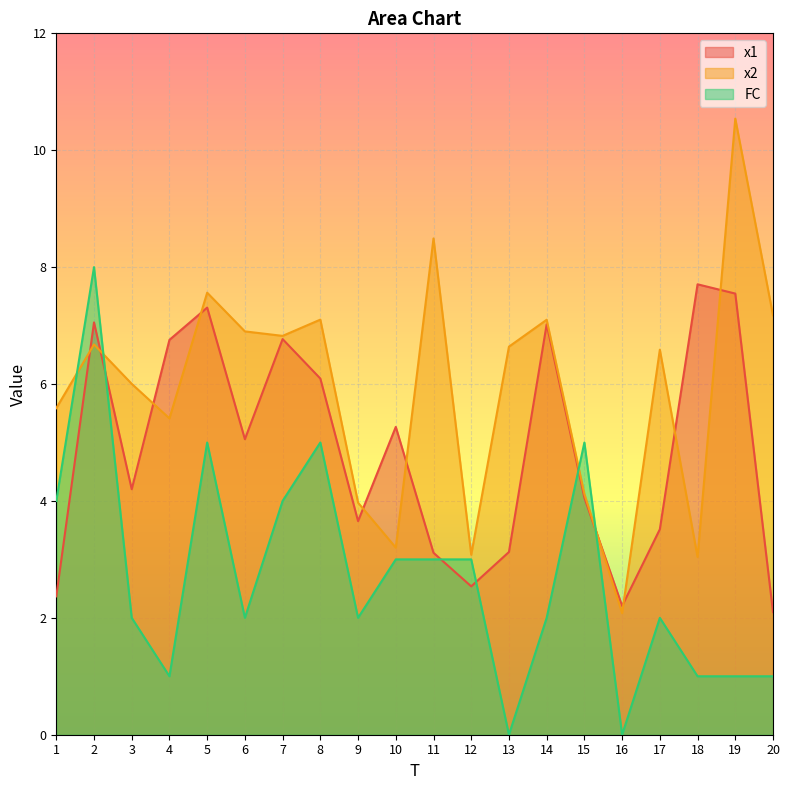

True or false: x1 and x2 cross at least once.

True